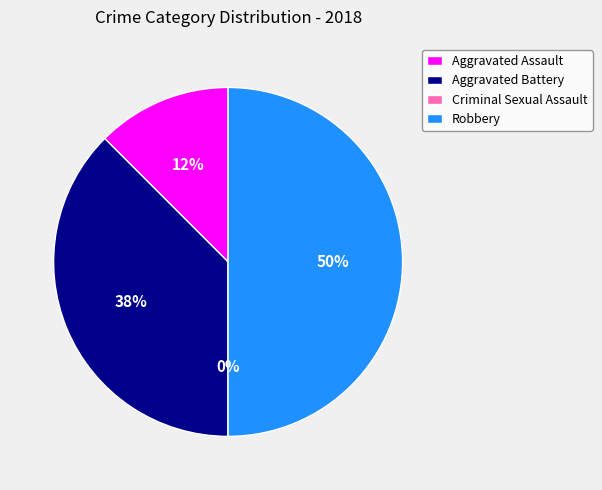

Is there a majority slice in this chart?

No